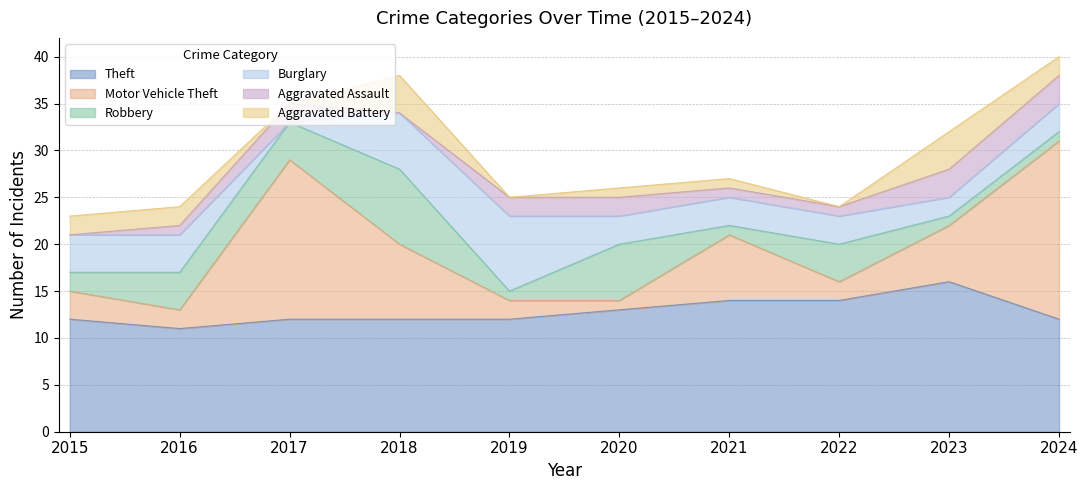

What is the sum of all Burglary values?

36